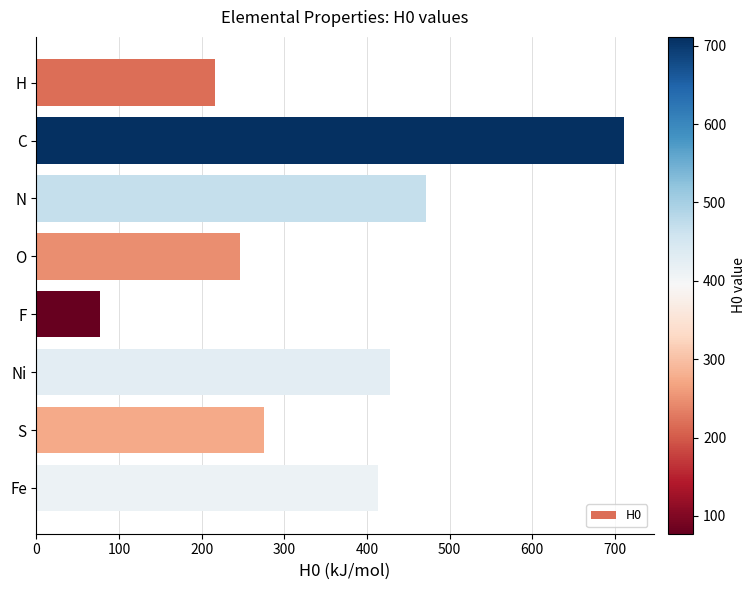

List the labels in order of value, smallest first.

F, H, O, S, Fe, Ni, N, C